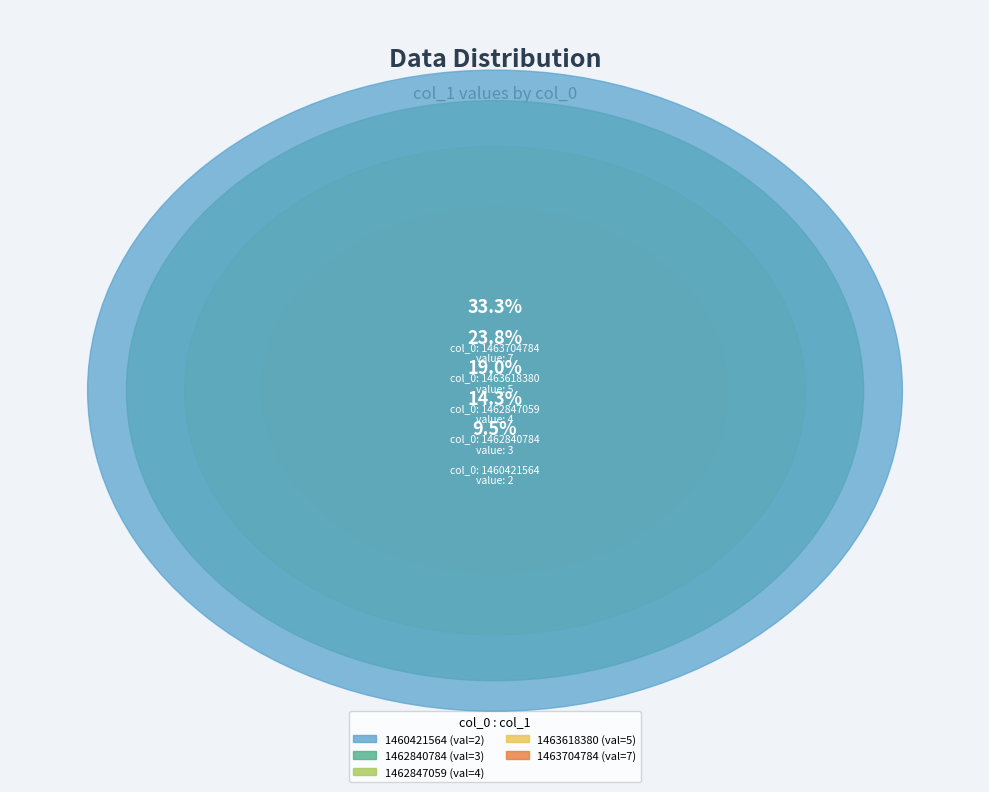

How much of the chart is everything except 1462840784?

85.7%